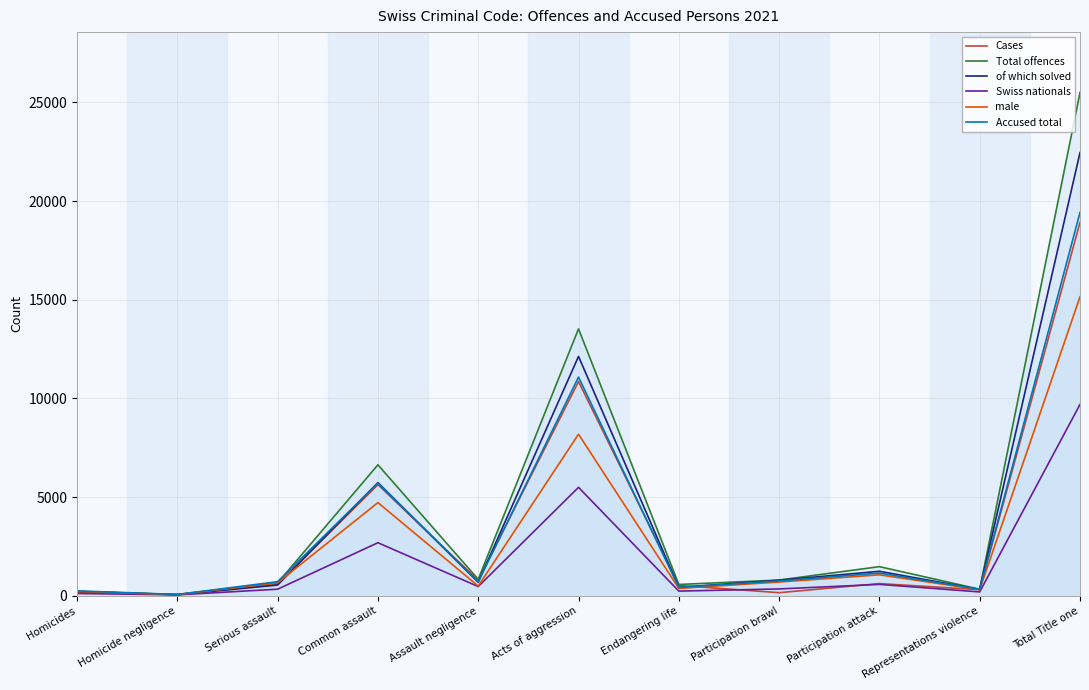

What is the sum of the Total offences values at Participation brawl and Acts of aggression?

14325